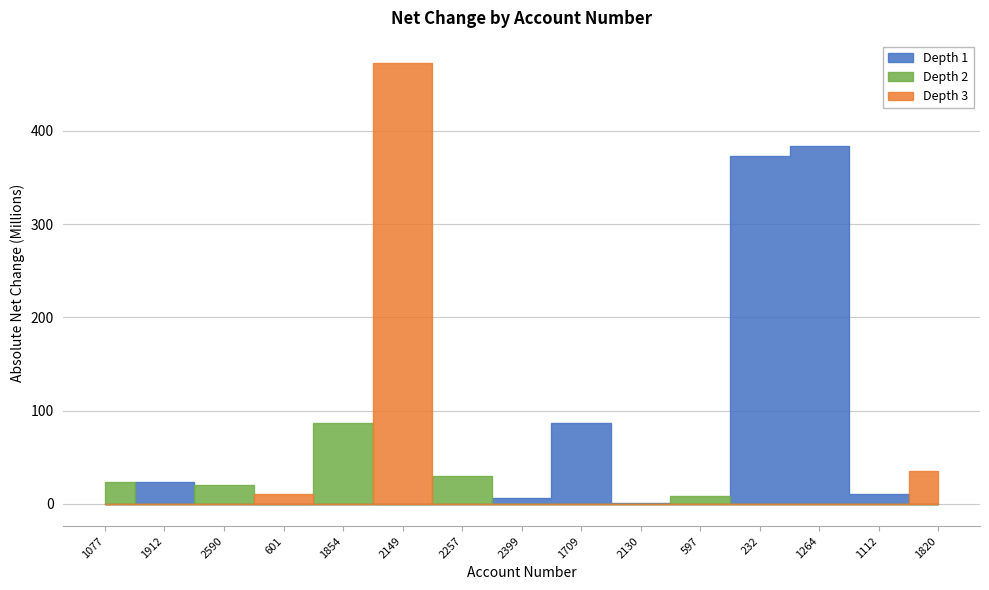

What is the value of the 3rd point from the left?

2